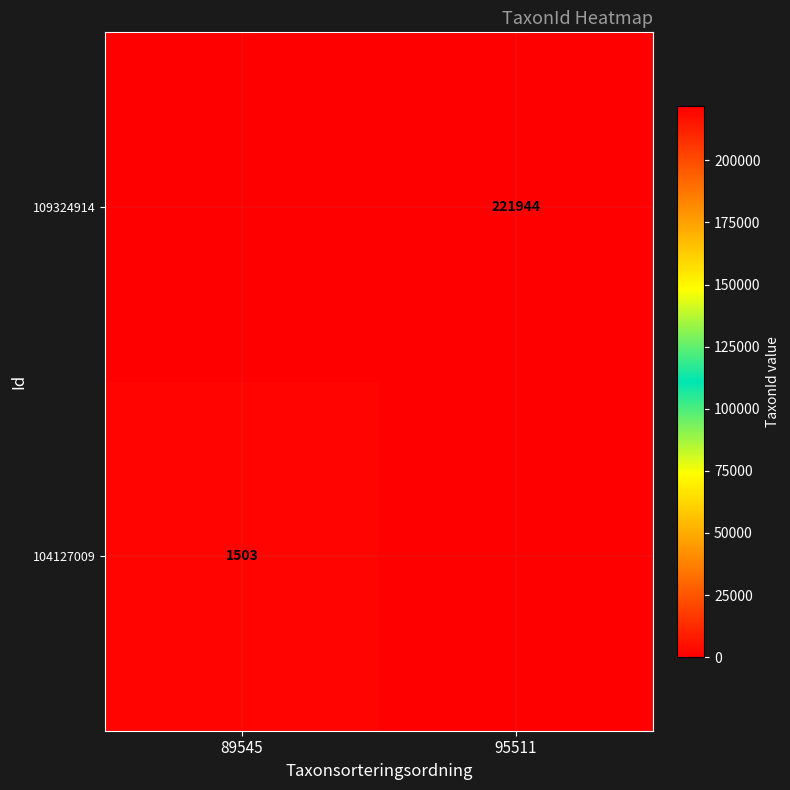

What is the greatest value displayed?

221944